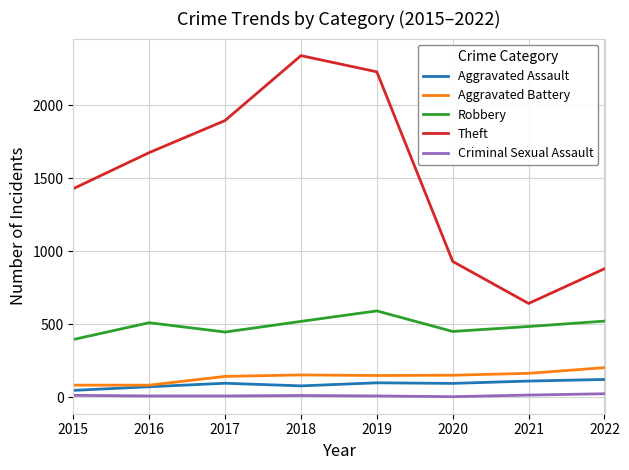

What are all the series names shown in the legend?

Aggravated Assault, Aggravated Battery, Robbery, Theft, Criminal Sexual Assault